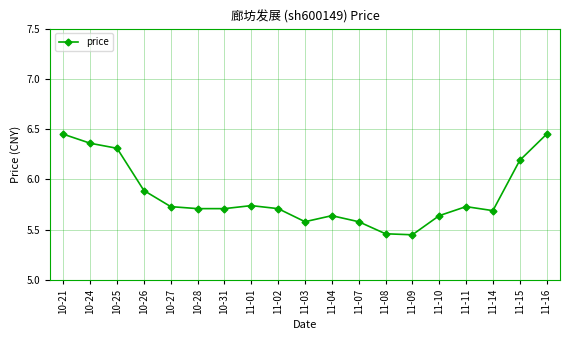

How many values are between 5 and 6?

14